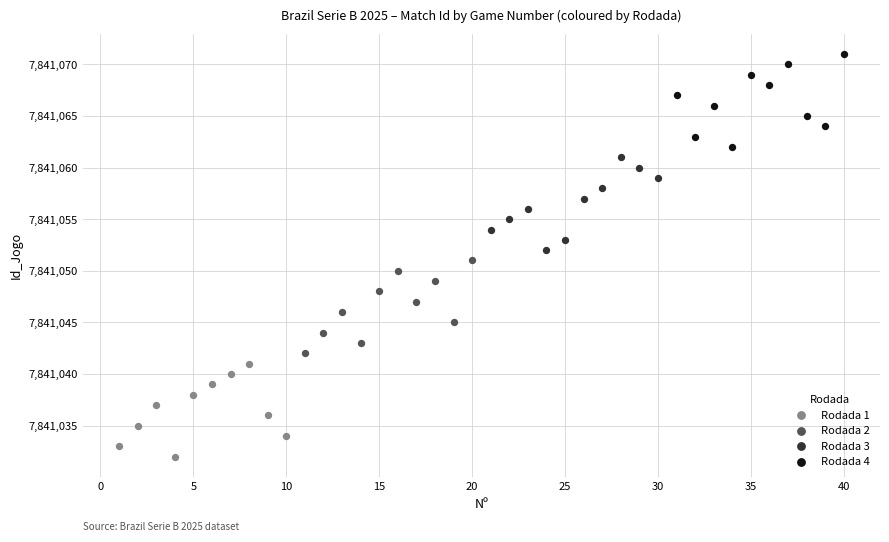

Which series contains the highest Y value?

Rodada 4